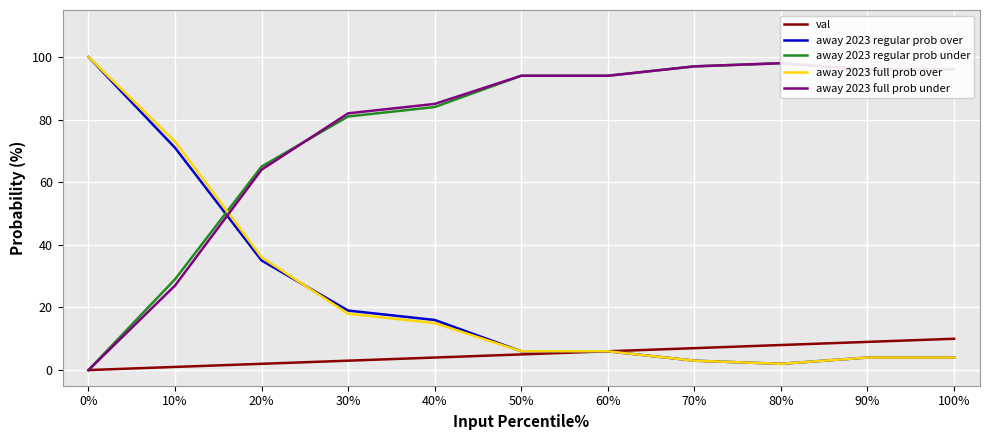

True or false: val has more than 0 interior local peaks.

False